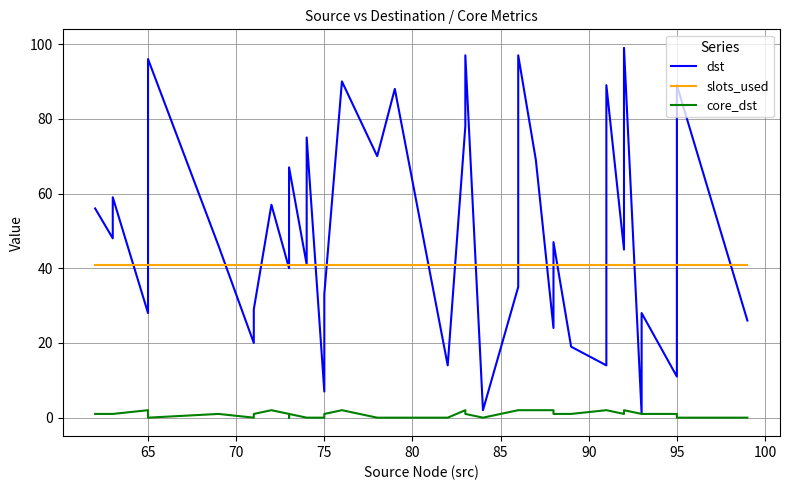

What position from the right is 95?

33